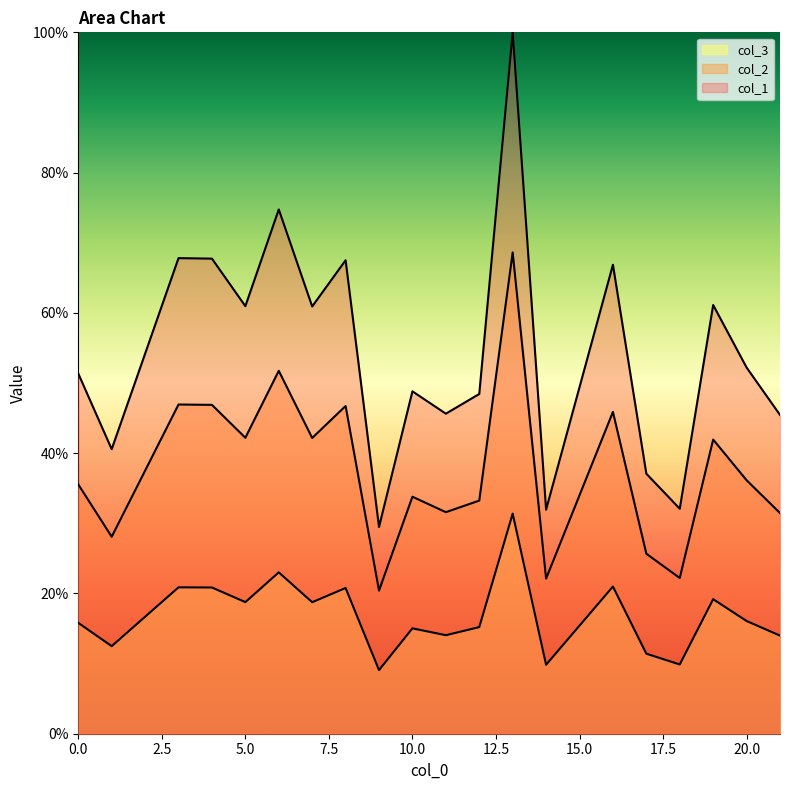

List the series in order of their peak value, lowest first.

col_3, col_2, col_1